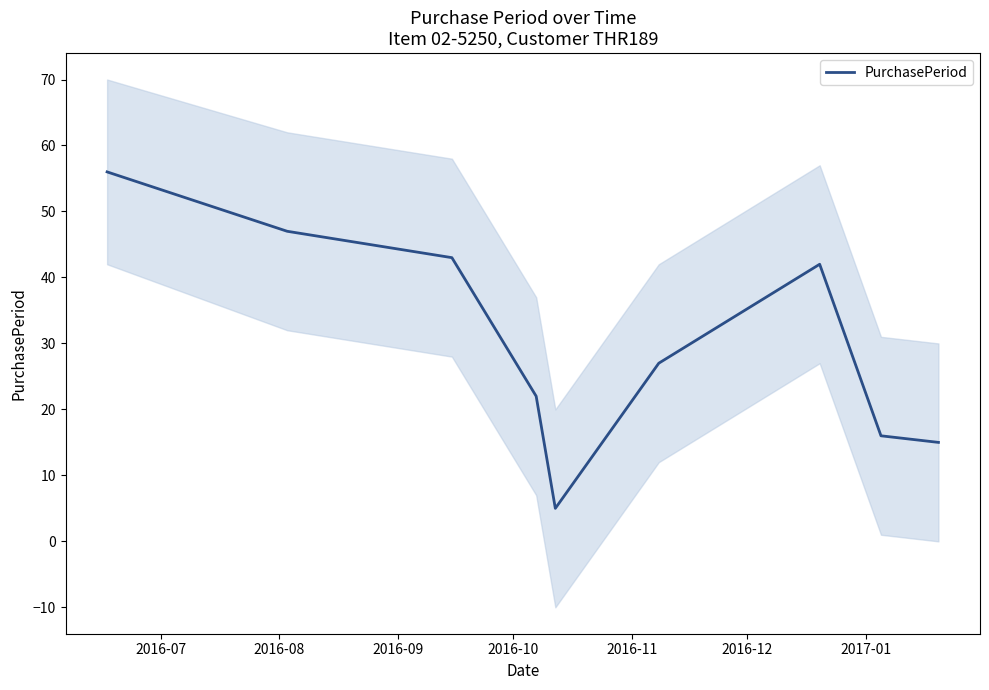

How many interior local peaks (higher than both neighbors) does the data have?

1